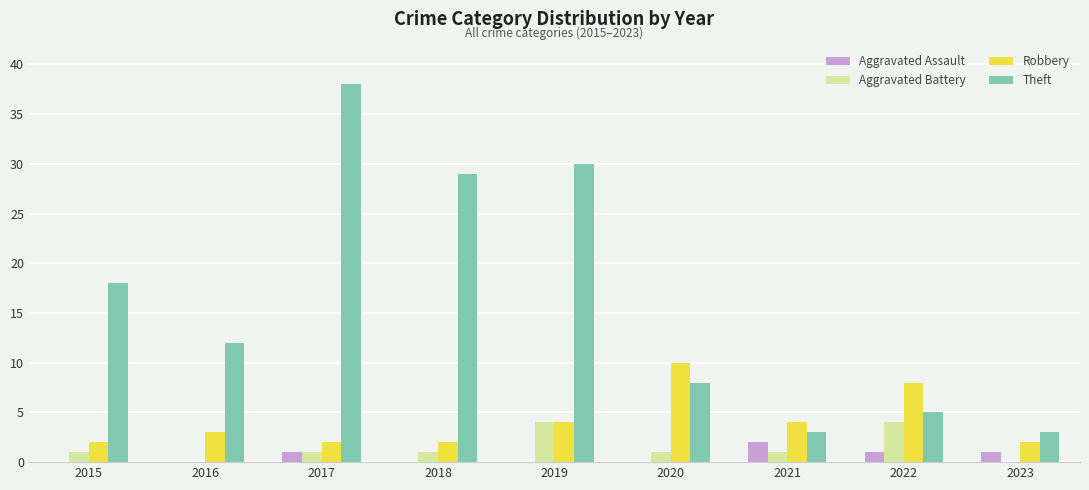

Which series has the largest range (max minus min)?

Theft